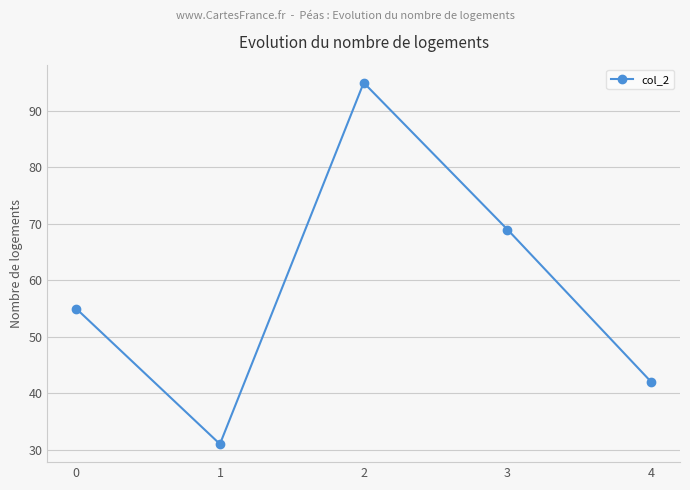

Where is the first local maximum?

2